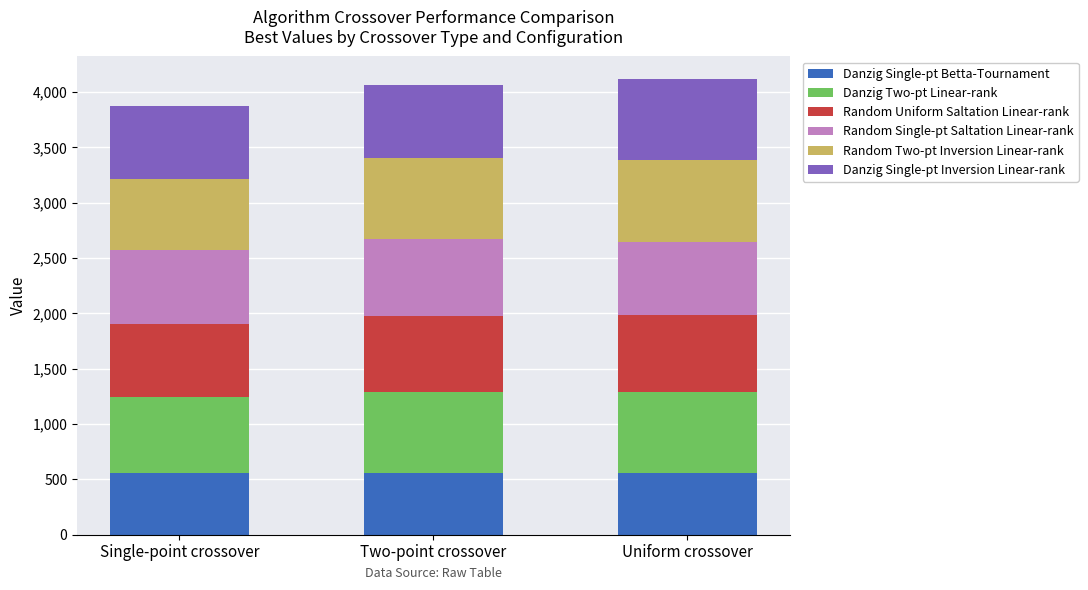

Reading right to left, what are the values for Danzig Single-pt Betta-Tournament?

Uniform crossover=556	Two-point crossover=556	Single-point crossover=556